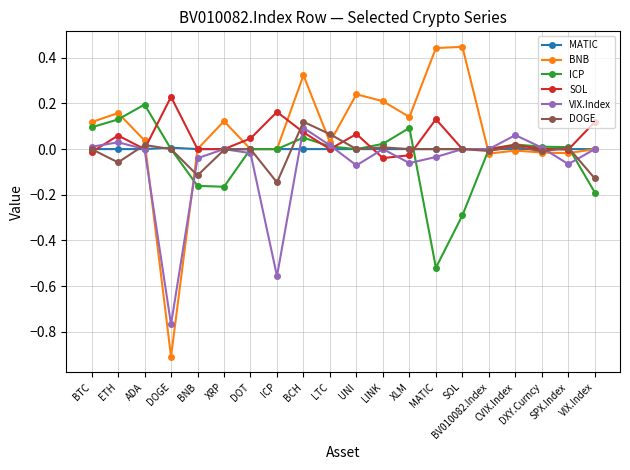

What is the minimum value shown in the chart?

-0.9